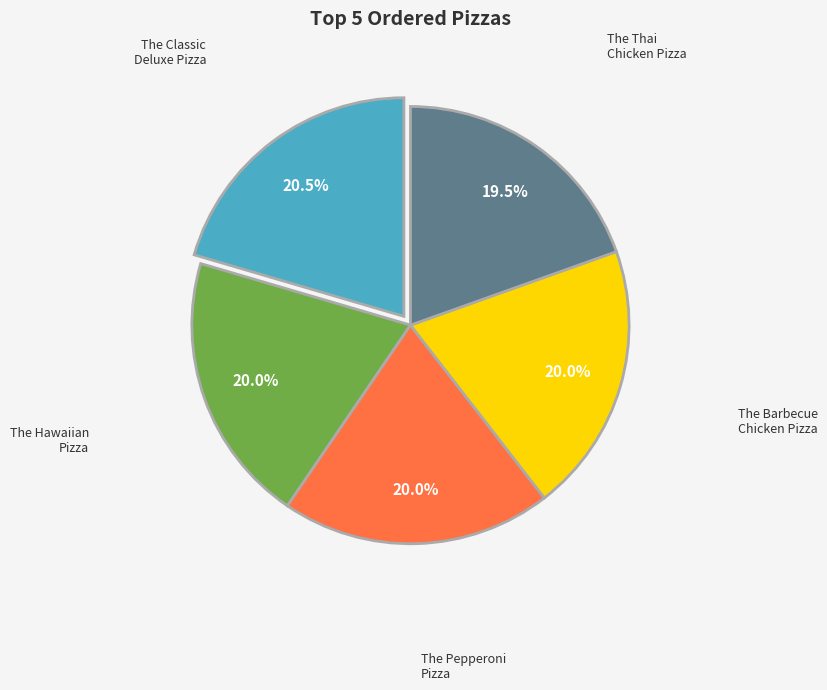

Is there a majority slice in this chart?

No